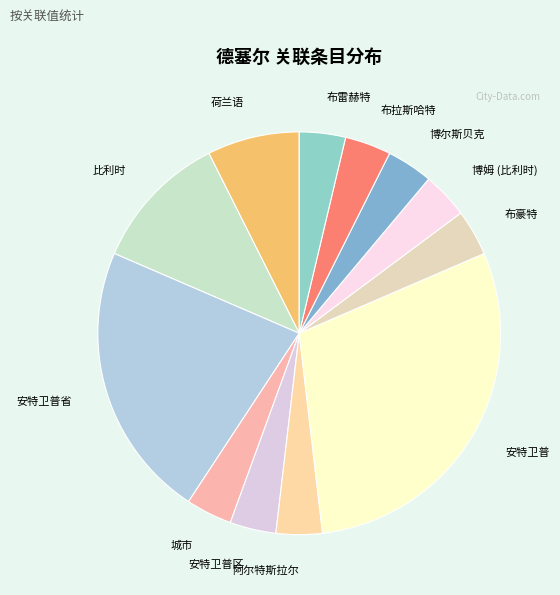

Which category has the biggest portion of the pie?

安特卫普